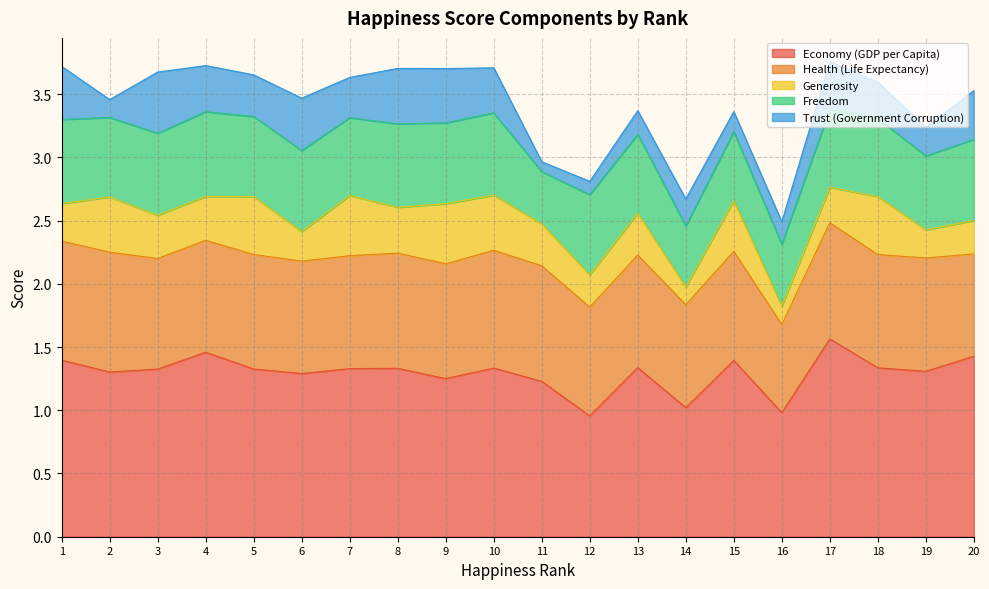

What is the spread (max minus min) of values at 17?

1.3